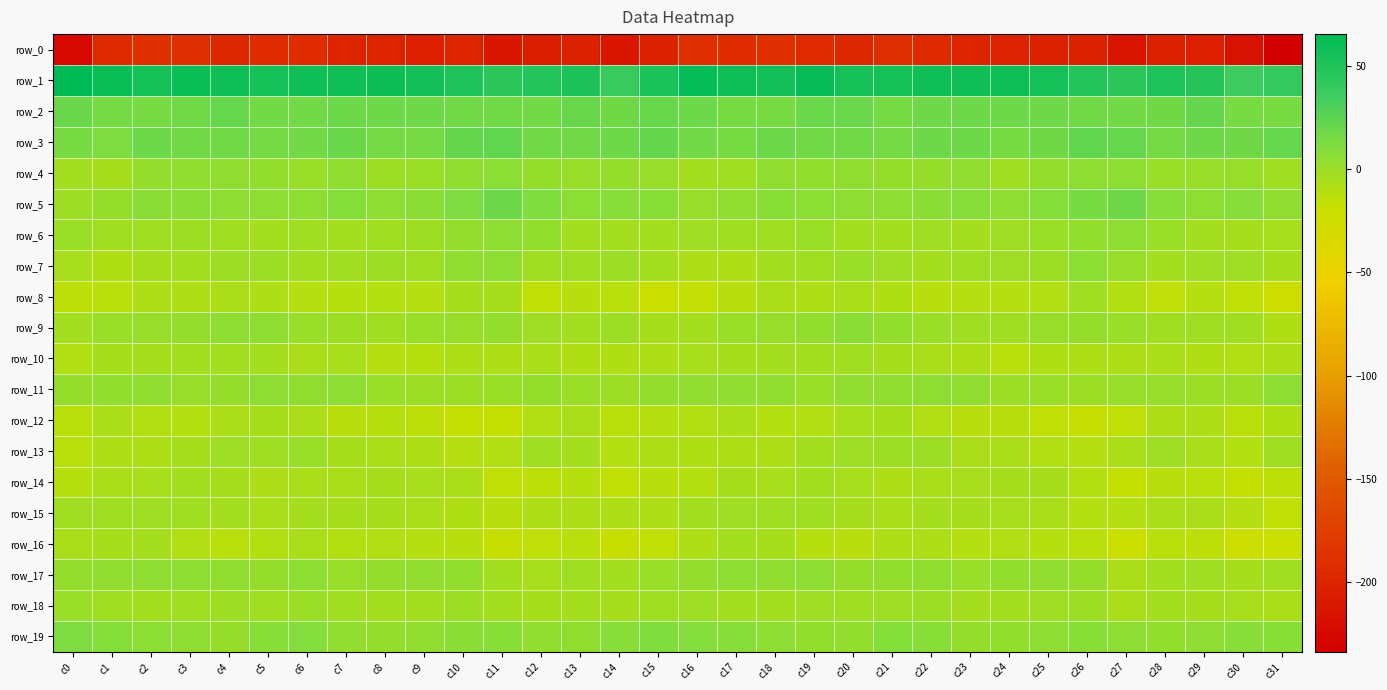

What is the difference between the maximum and minimum values in the row_9 series?

15.1